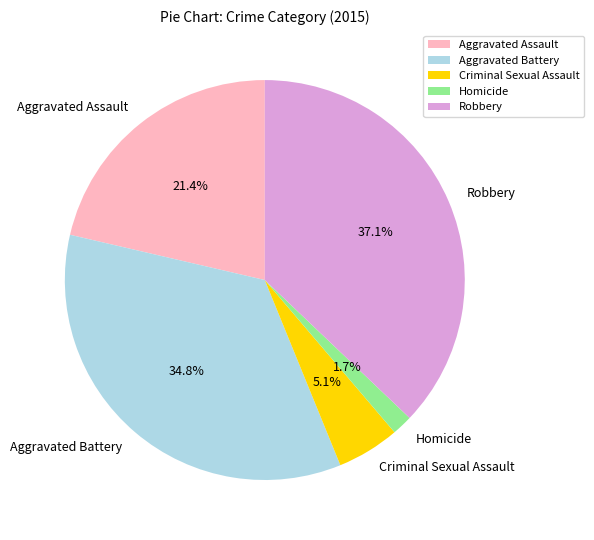

Does Criminal Sexual Assault account for over 50% of the chart?

No